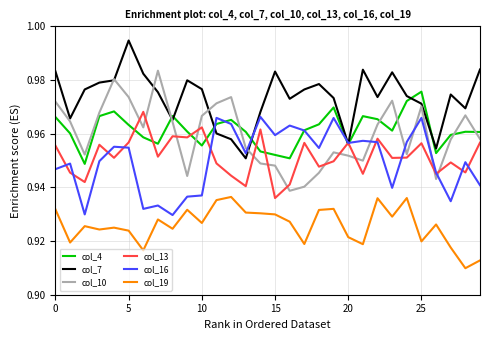

Which series has the largest total across all categories?

col_7